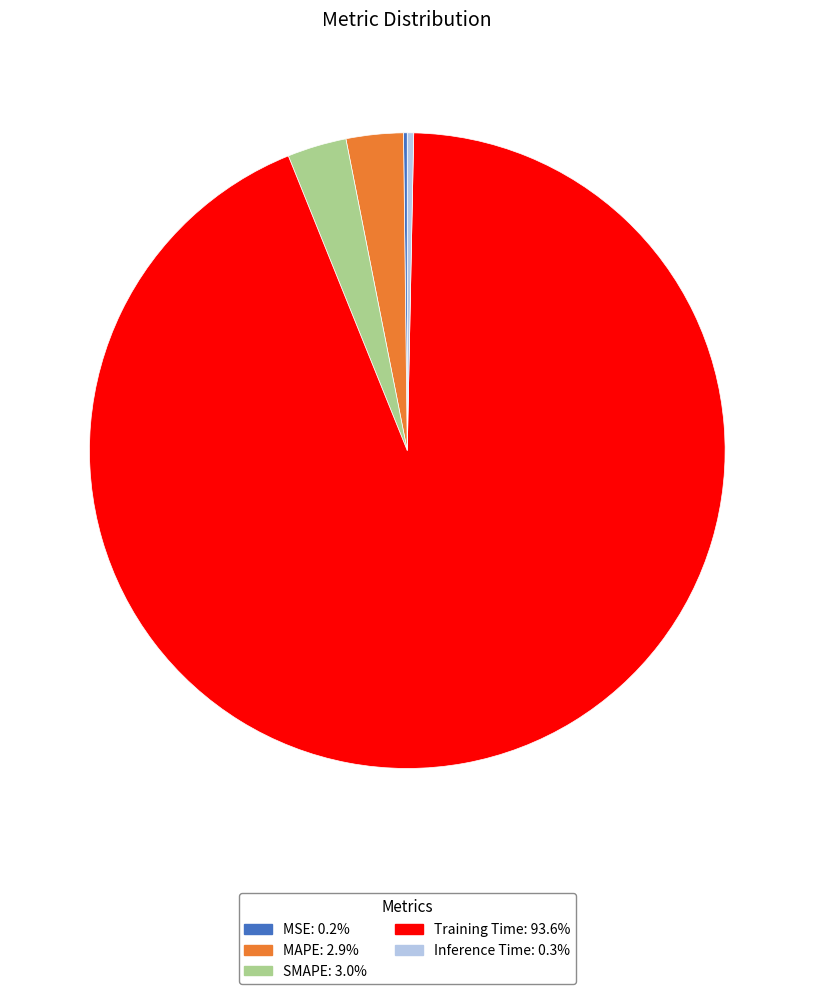

Does any single category account for the majority?

Yes